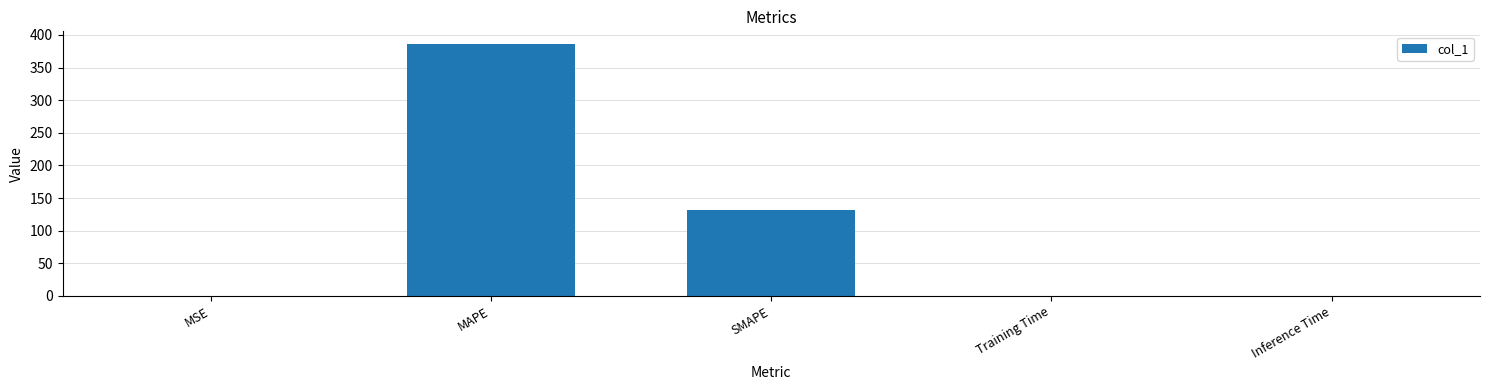

What is the greatest value displayed?

386.1